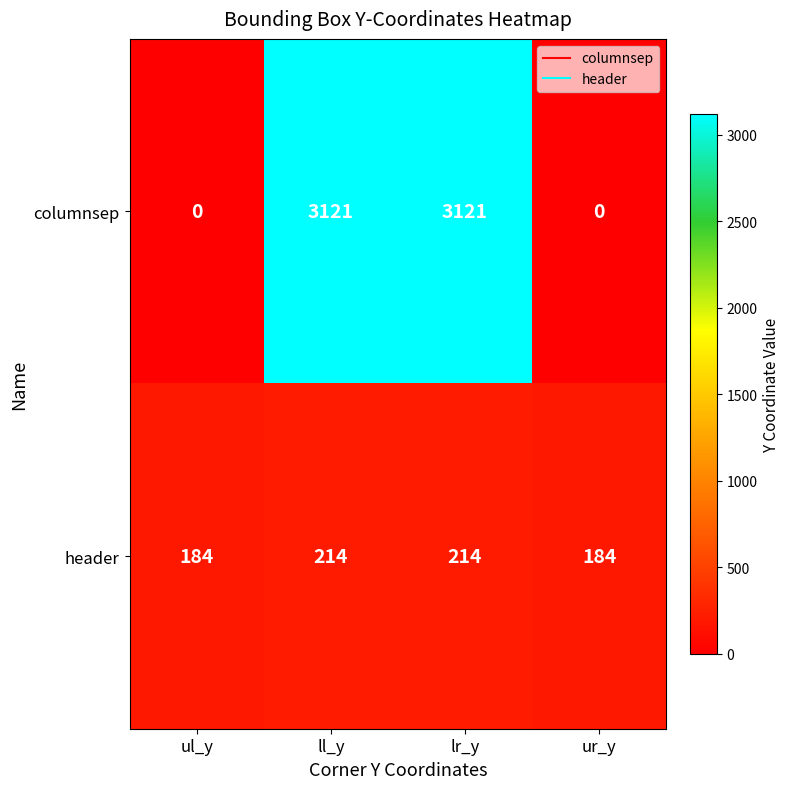

Count the number of categories in the chart.

4